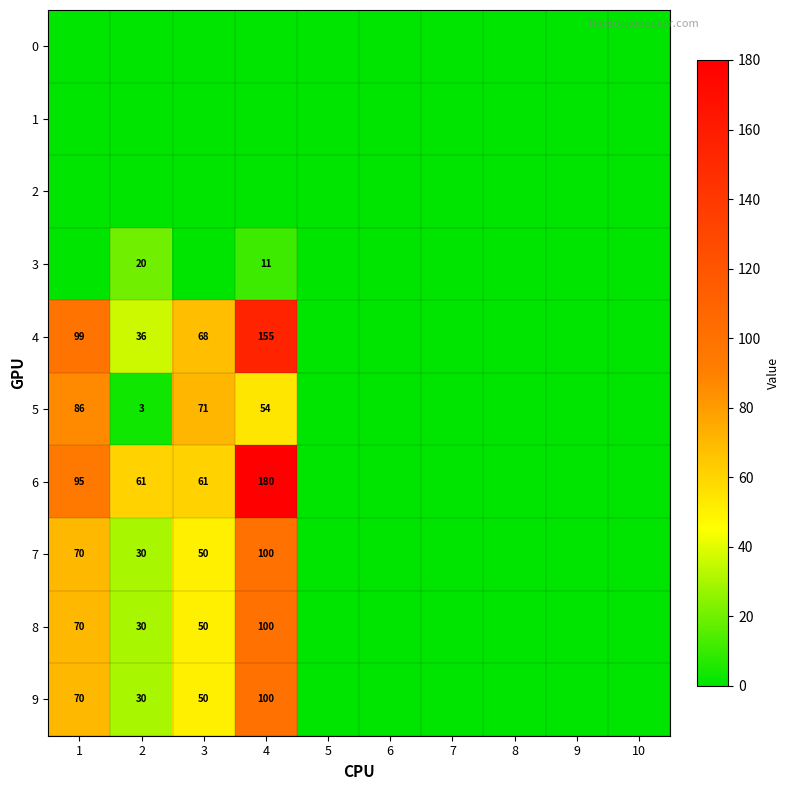

True or false: 9 has a value of 110 at 1.

False